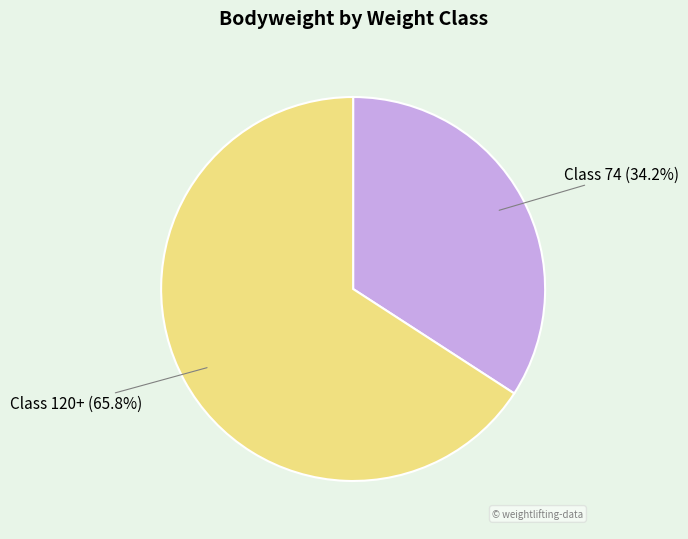

Does Class 74 account for over 50% of the chart?

No